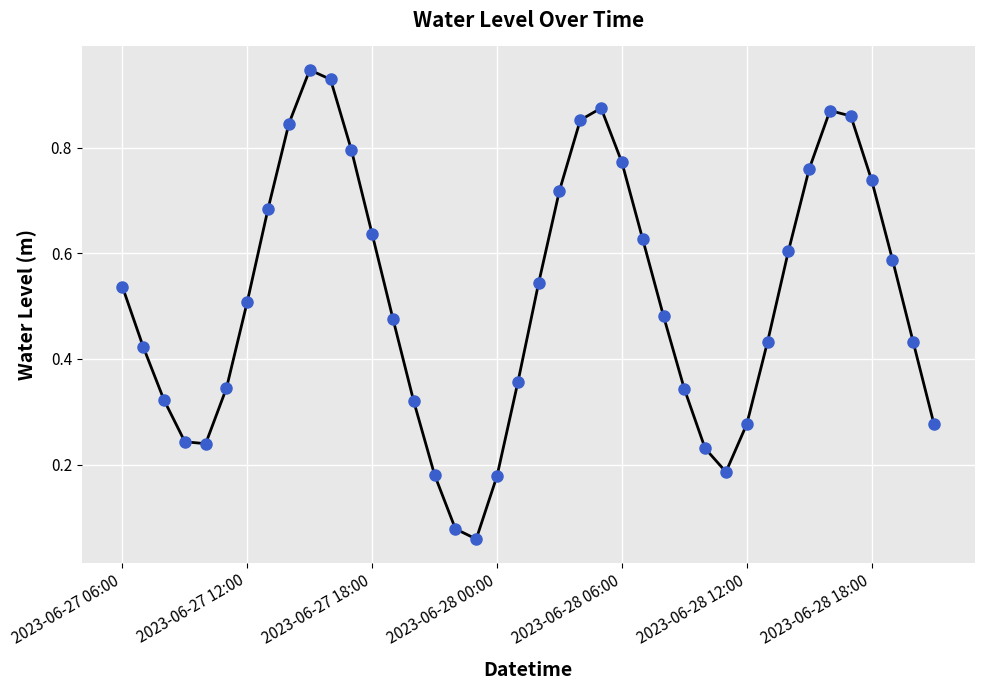

How many interior local valleys (lower than both neighbors) does the data have?

3